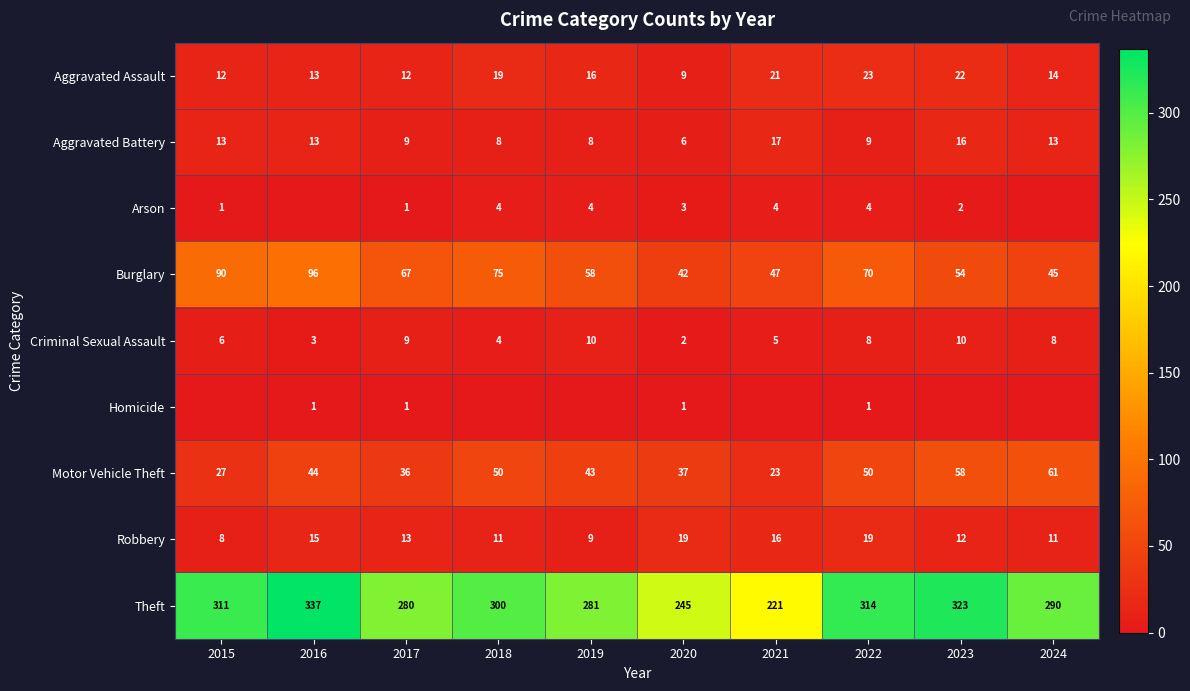

What is the approximate value of Motor Vehicle Theft at 2024, to the nearest 5?

60